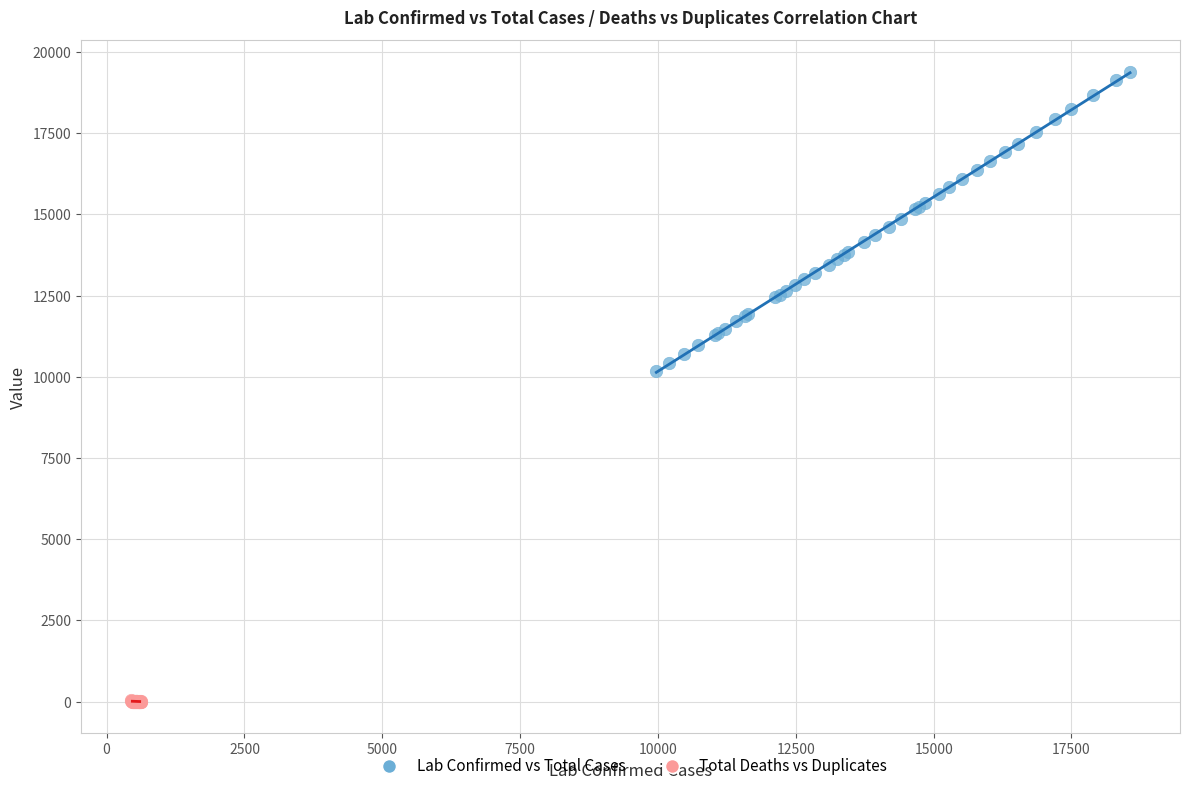

Which series has the largest Y range (max minus min)?

Lab Confirmed vs Total Cases